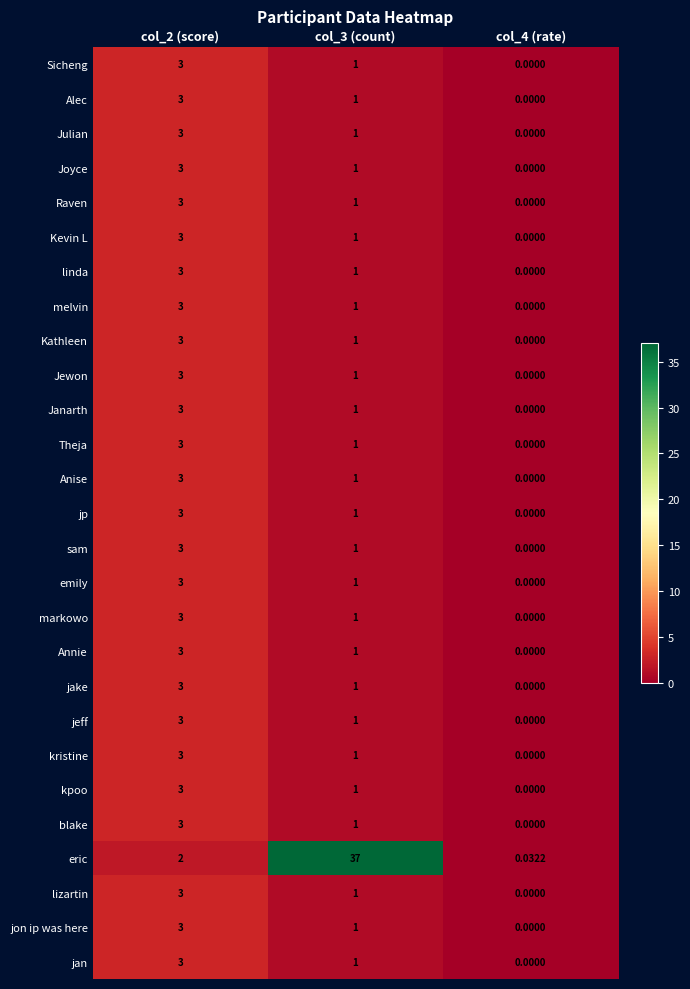

Which series changed the most between col_2 (score) and col_3 (count)?

eric